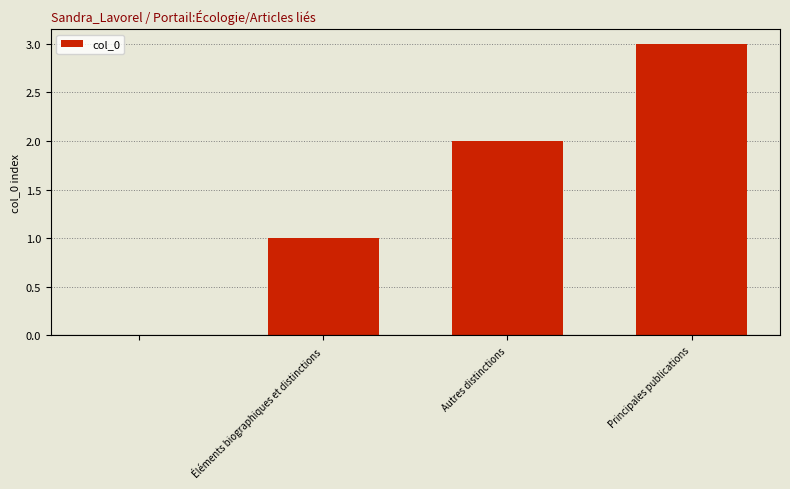

What is the maximum value shown in the chart?

3